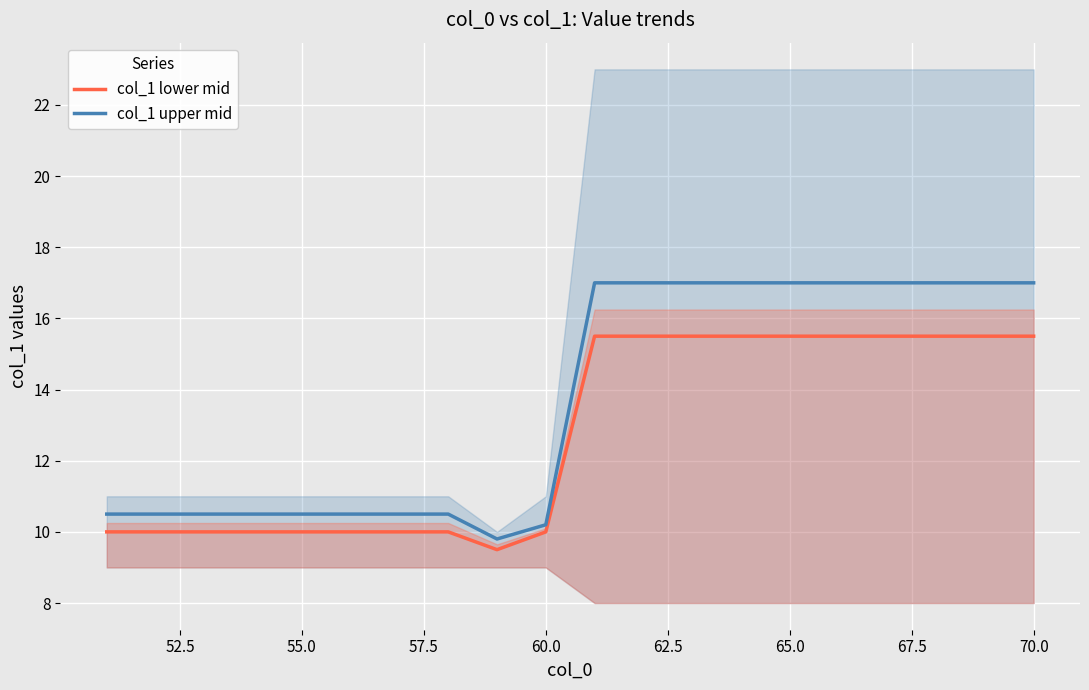

What is the value of the col_1 lower mid point at the 19th from the left?

15.5